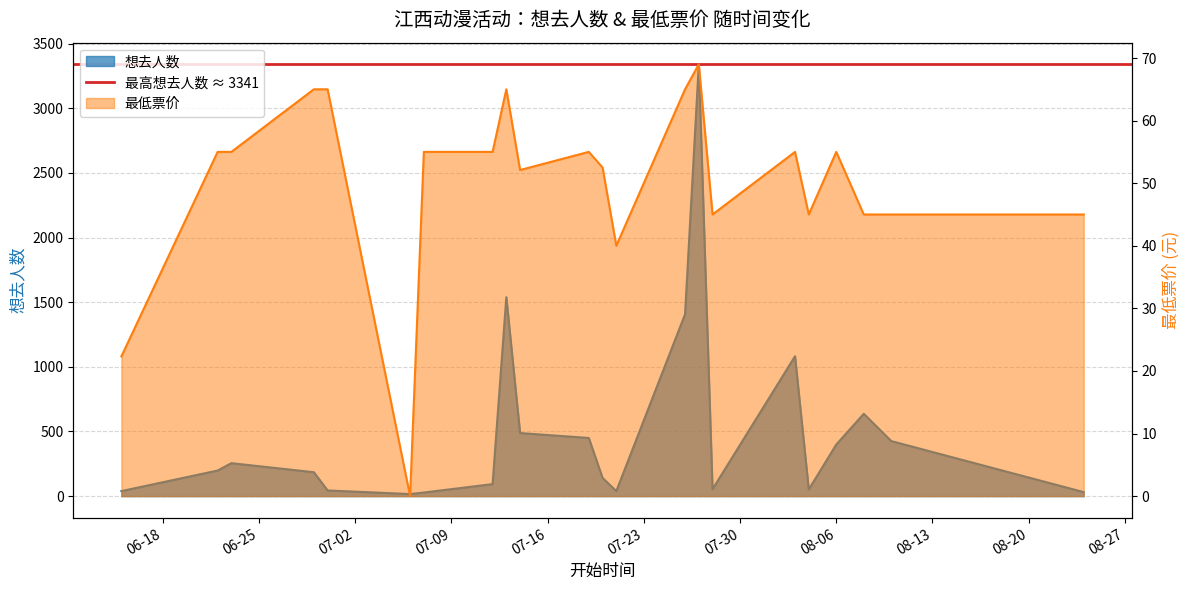

Which category has the lowest value in the 最低票价 series?

2024-07-06